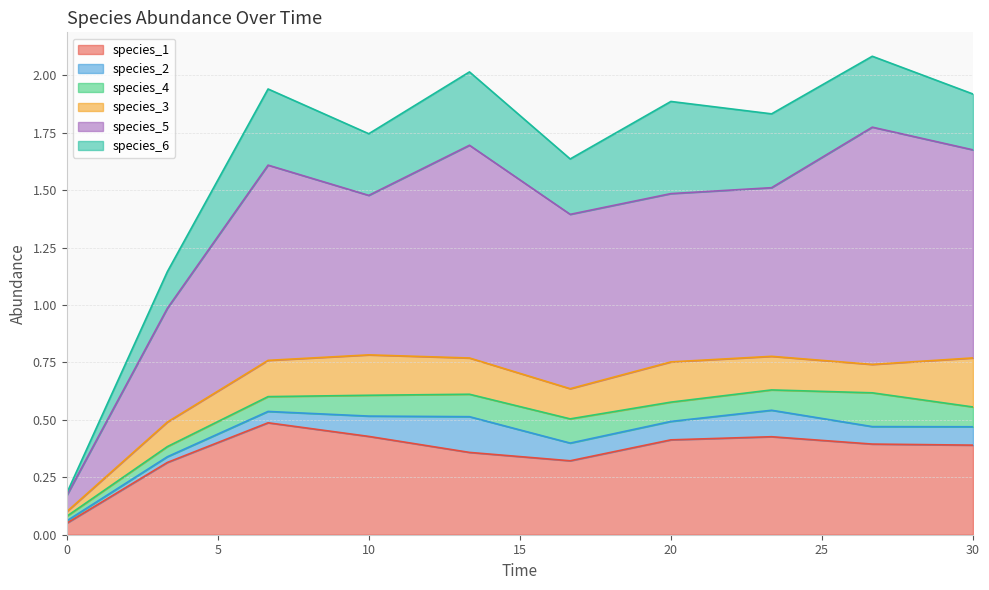

What is the difference between the species_2 values at 13.333333333333334 and 16.666666666666668?

0.1